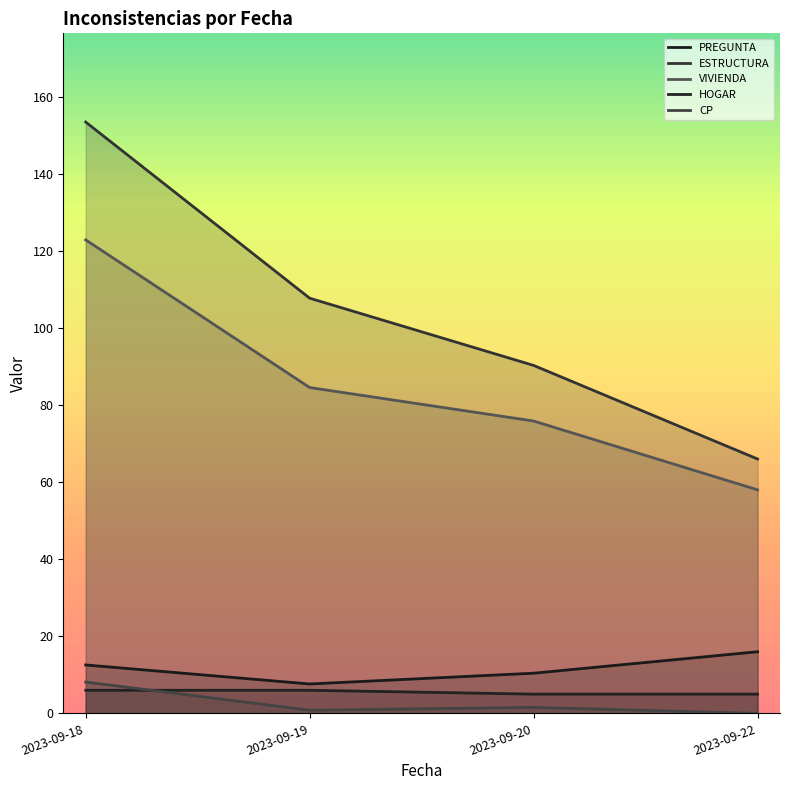

What is the value of the ESTRUCTURA point at the 2nd from the left?

107.7